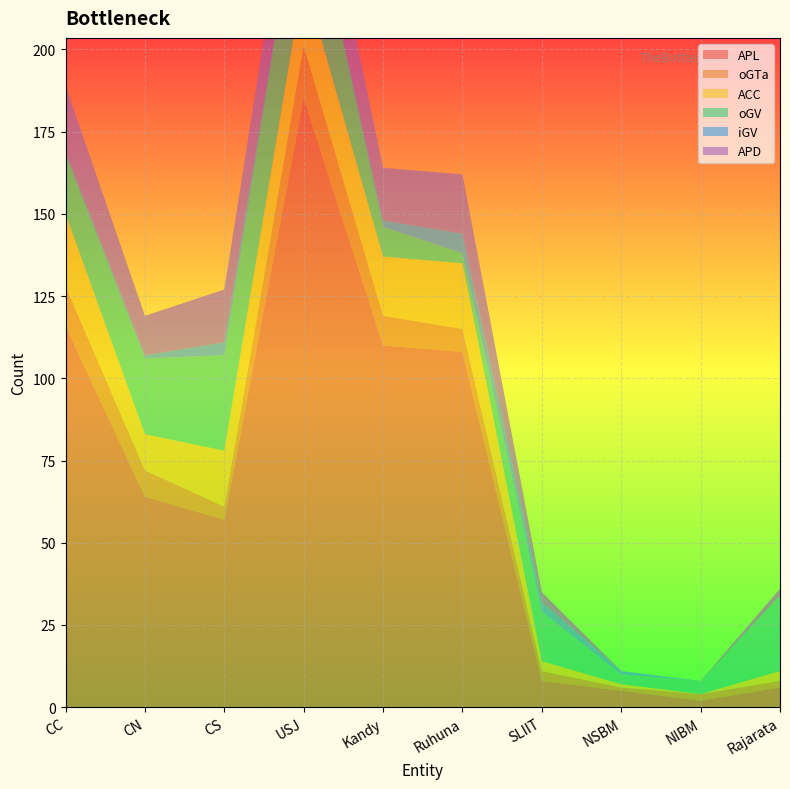

Reading left to right, what are all the values shown in this chart?

APL: CC=116	CN=64	CS=57	USJ=185	Kandy=110	Ruhuna=108	SLIIT=8	NSBM=5	NIBM=2	Rajarata=6
oGTa: CC=12	CN=8	CS=4	USJ=16	Kandy=9	Ruhuna=7	SLIIT=3	NSBM=1	NIBM=2	Rajarata=2
ACC: CC=22	CN=11	CS=17	USJ=21	Kandy=18	Ruhuna=20	SLIIT=3	NSBM=1	NIBM=0	Rajarata=3
oGV: CC=18	CN=23	CS=29	USJ=36	Kandy=9	Ruhuna=3	SLIIT=15	NSBM=3	NIBM=4	Rajarata=23
iGV: CC=1	CN=1	CS=4	USJ=0	Kandy=2	Ruhuna=6	SLIIT=3	NSBM=1	NIBM=0	Rajarata=0
APD: CC=20	CN=12	CS=16	USJ=22	Kandy=16	Ruhuna=18	SLIIT=3	NSBM=0	NIBM=0	Rajarata=2